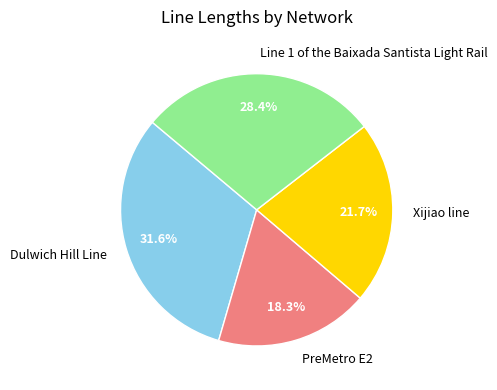

What percentage is the PreMetro E2 slice, to the nearest percent?

18%